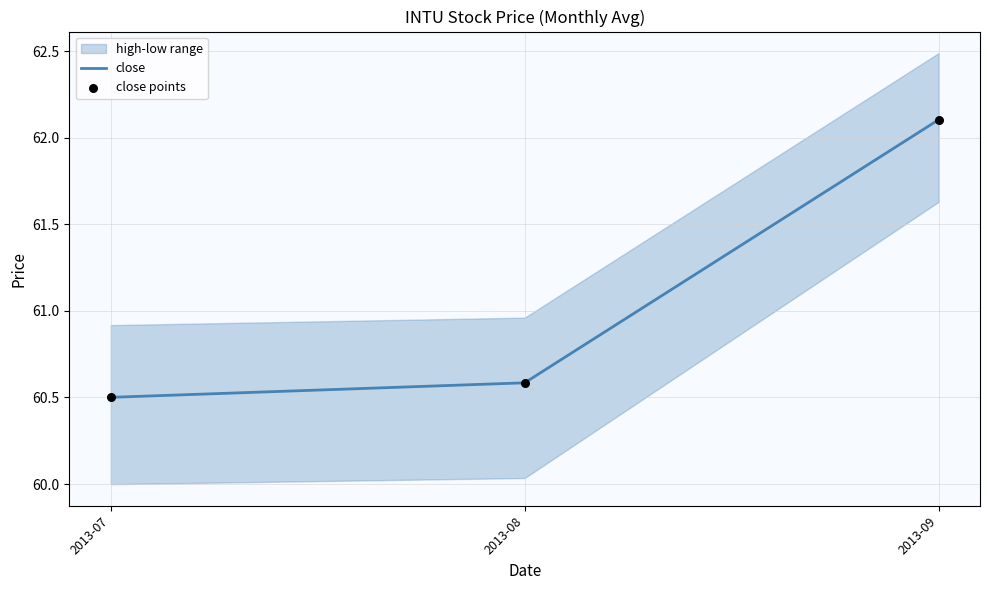

The value of close at 2013-09 is 62.1. True or false?

True